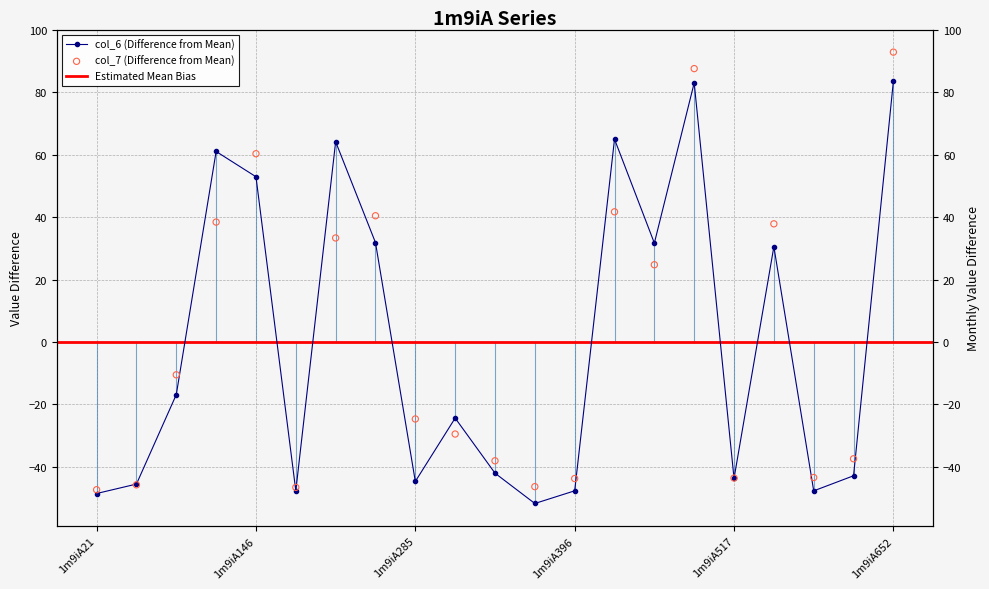

What is the total value across all series at 1m9iA652?

176.6